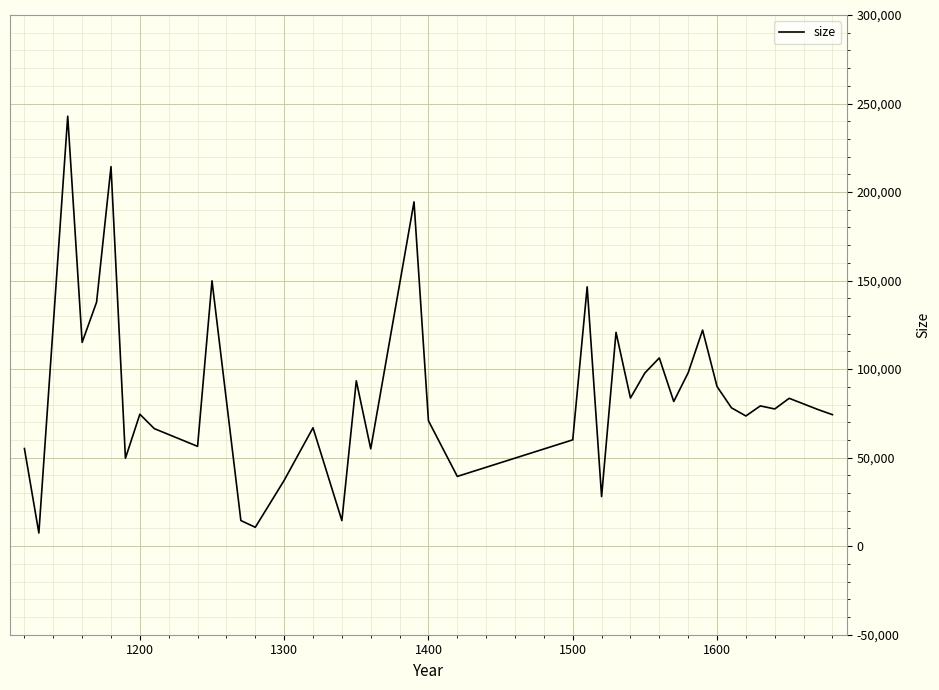

What is the smallest value displayed?

7462